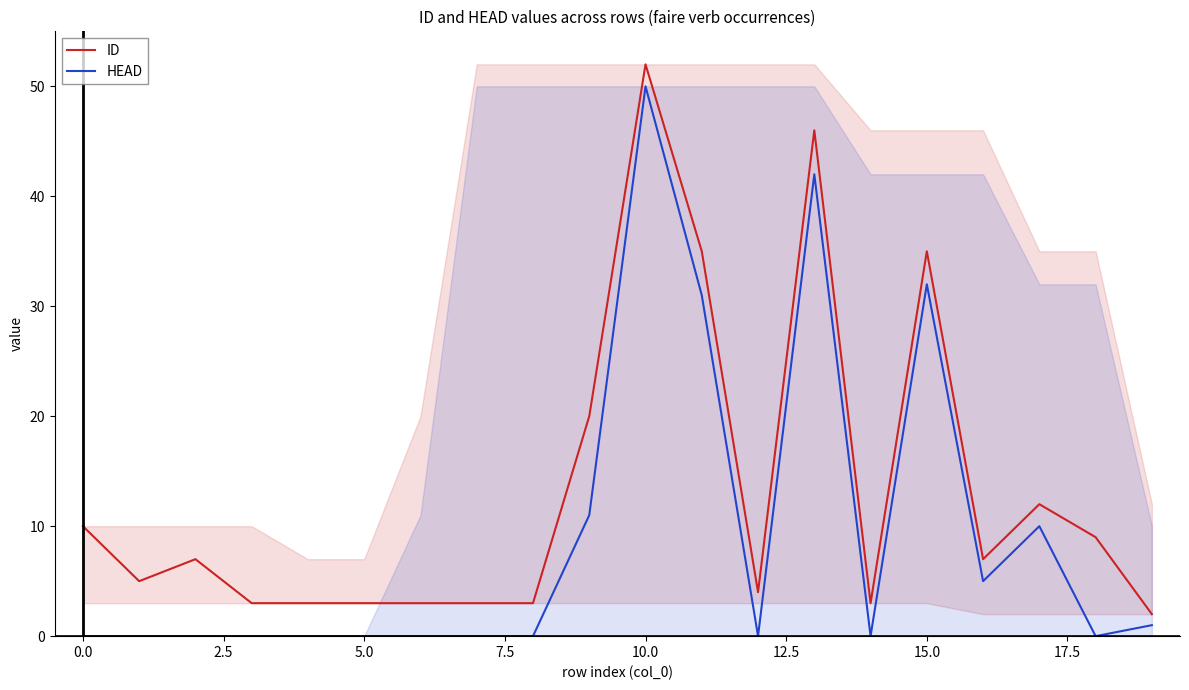

Is the value of ID at 11 greater than the value of HEAD at 16?

Yes